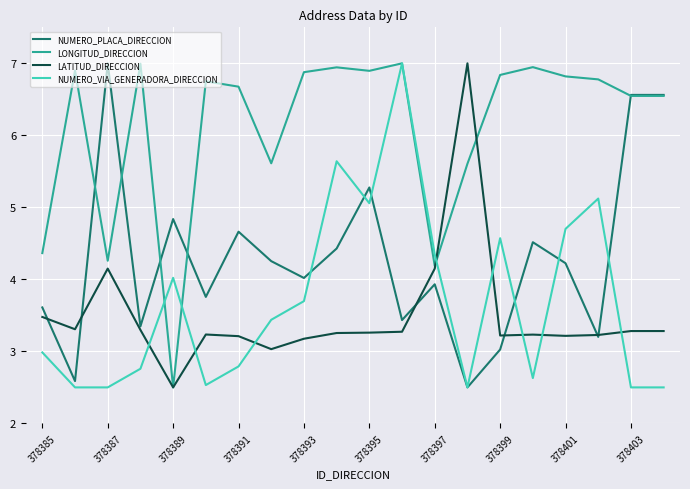

What is the lowest value of the NUMERO_VIA_GENERADORA_DIRECCION series?

2.5